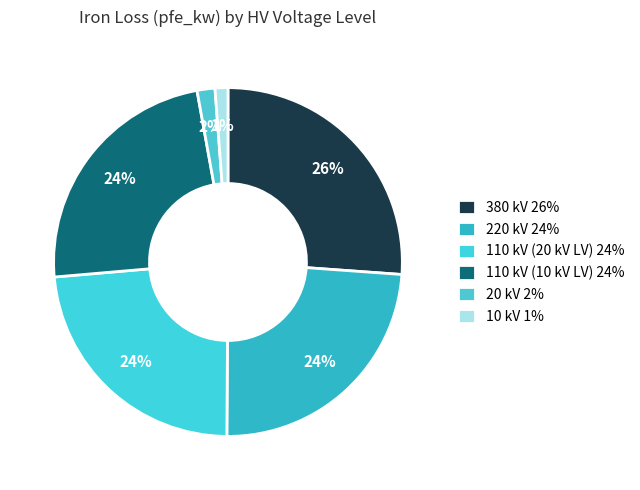

Count the number of slices in the pie.

6